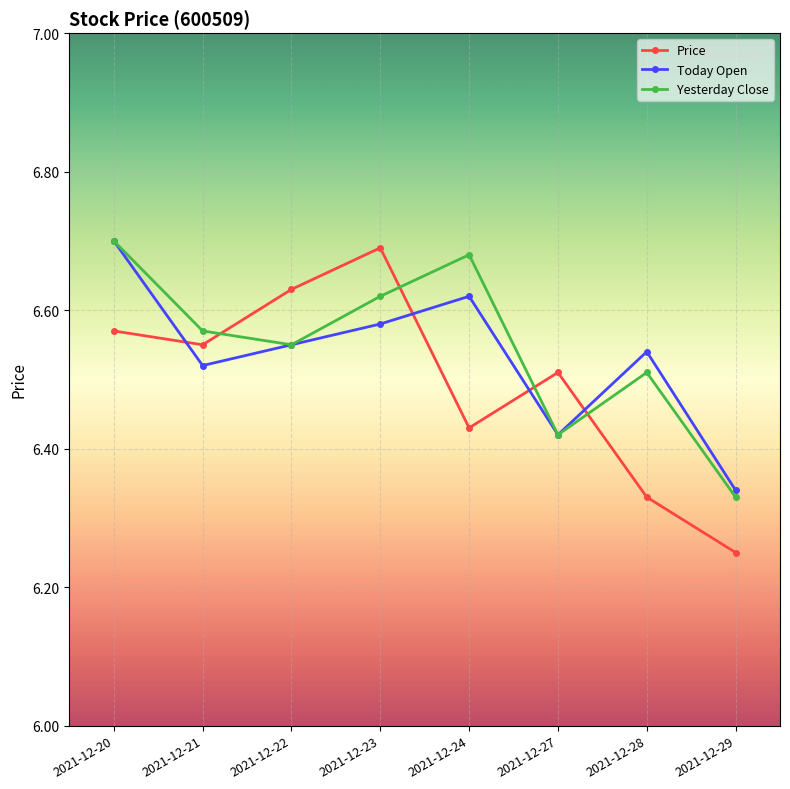

Between 2021-12-21 and 2021-12-27, which series saw the biggest shift?

Yesterday Close